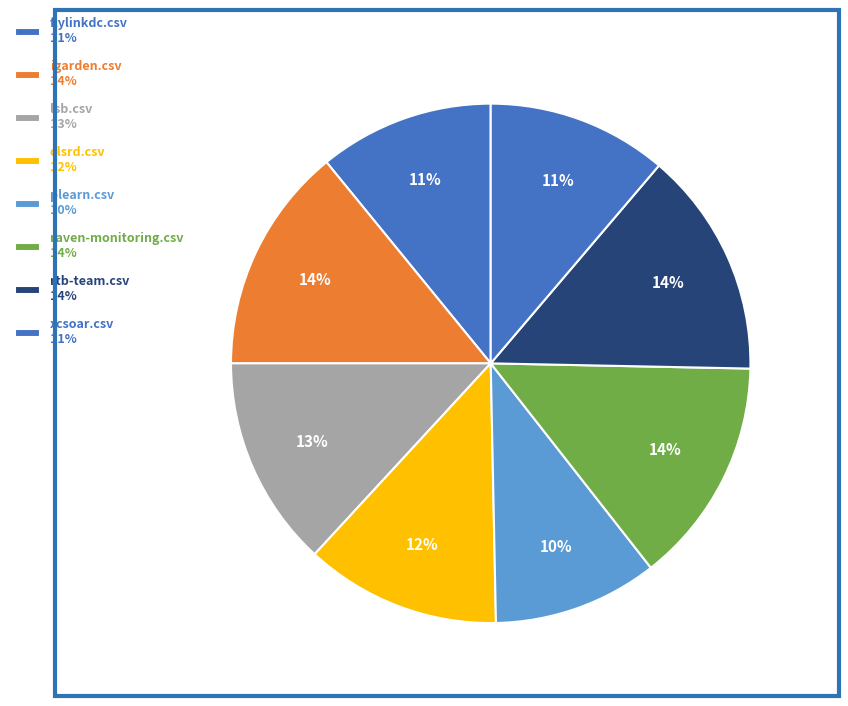

Count the number of slices in the pie.

8